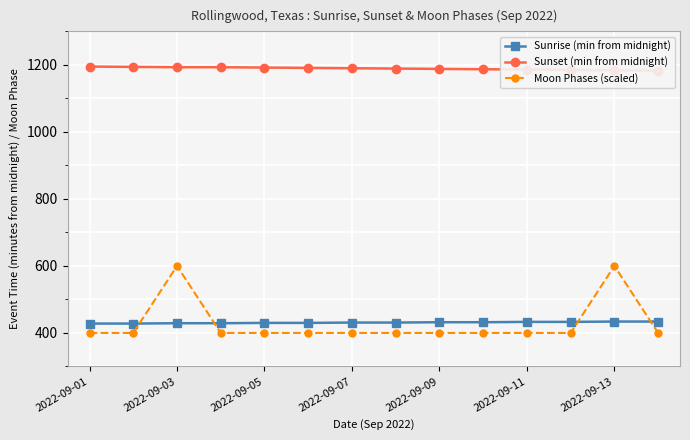

The value of Moon Phases (scaled) at 2022-09-03 is 600. True or false?

True